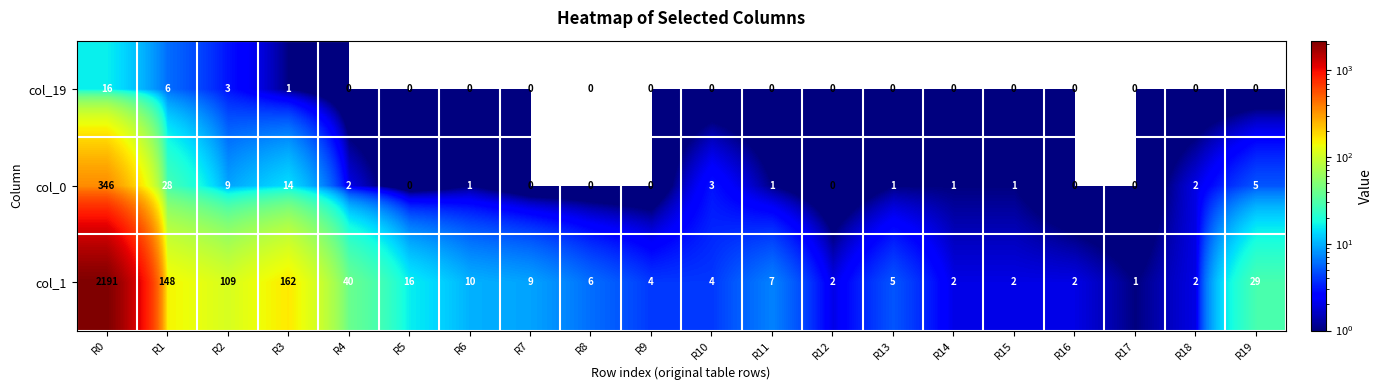

Which series has the widest spread of values?

col_1